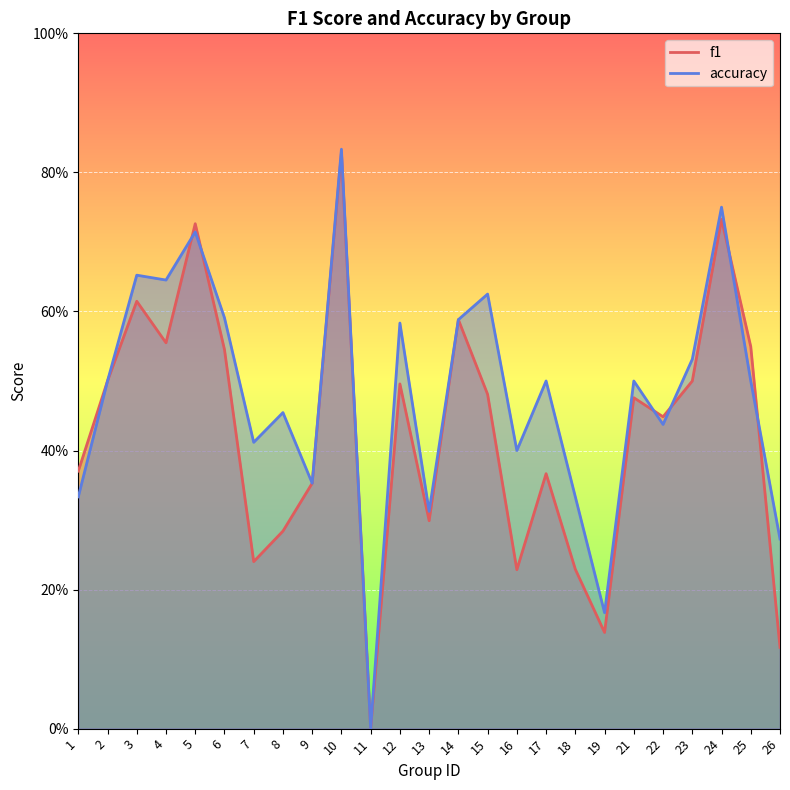

Rank the series by their maximum value, from lowest to highest.

f1, accuracy